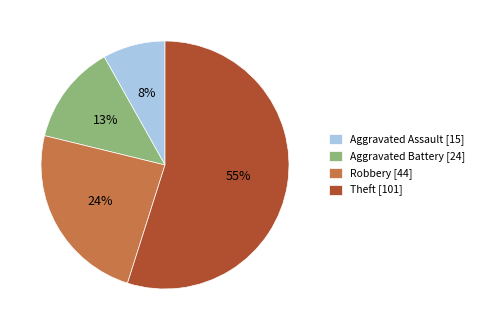

To the nearest percent, what percentage of the pie is Aggravated Battery?

13%